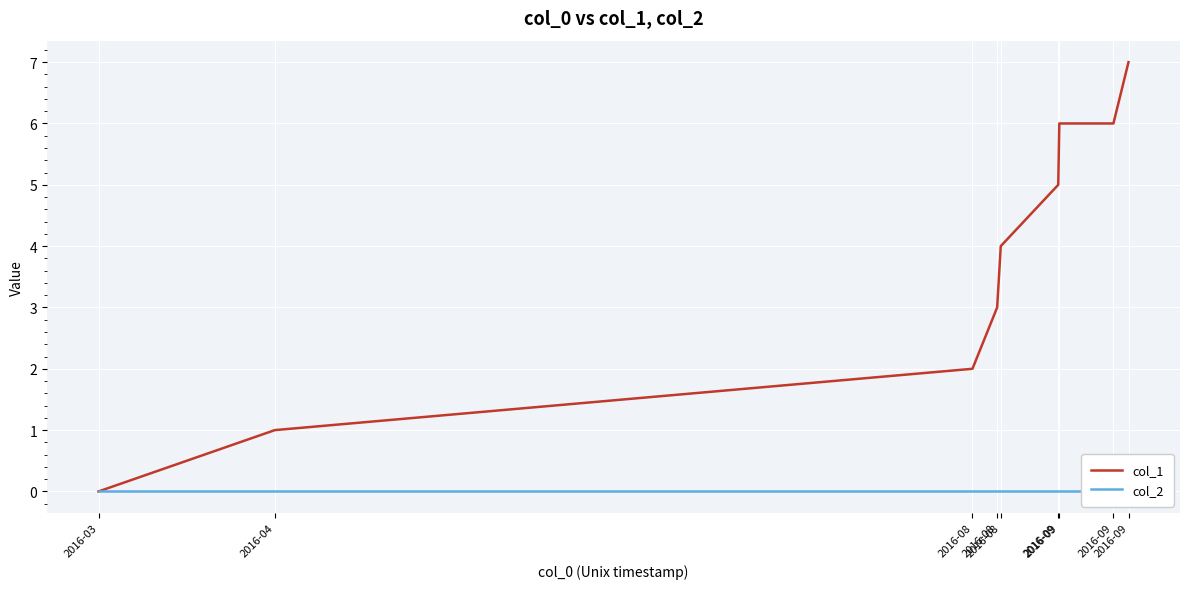

At how many categories does at least one series exceed 4?

4